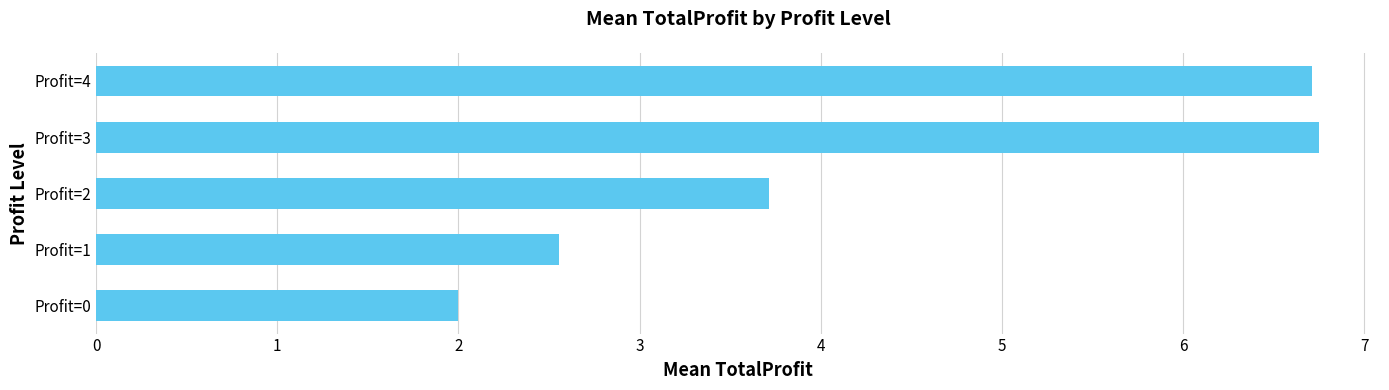

The value at Profit=3 is 6.8. True or false?

True